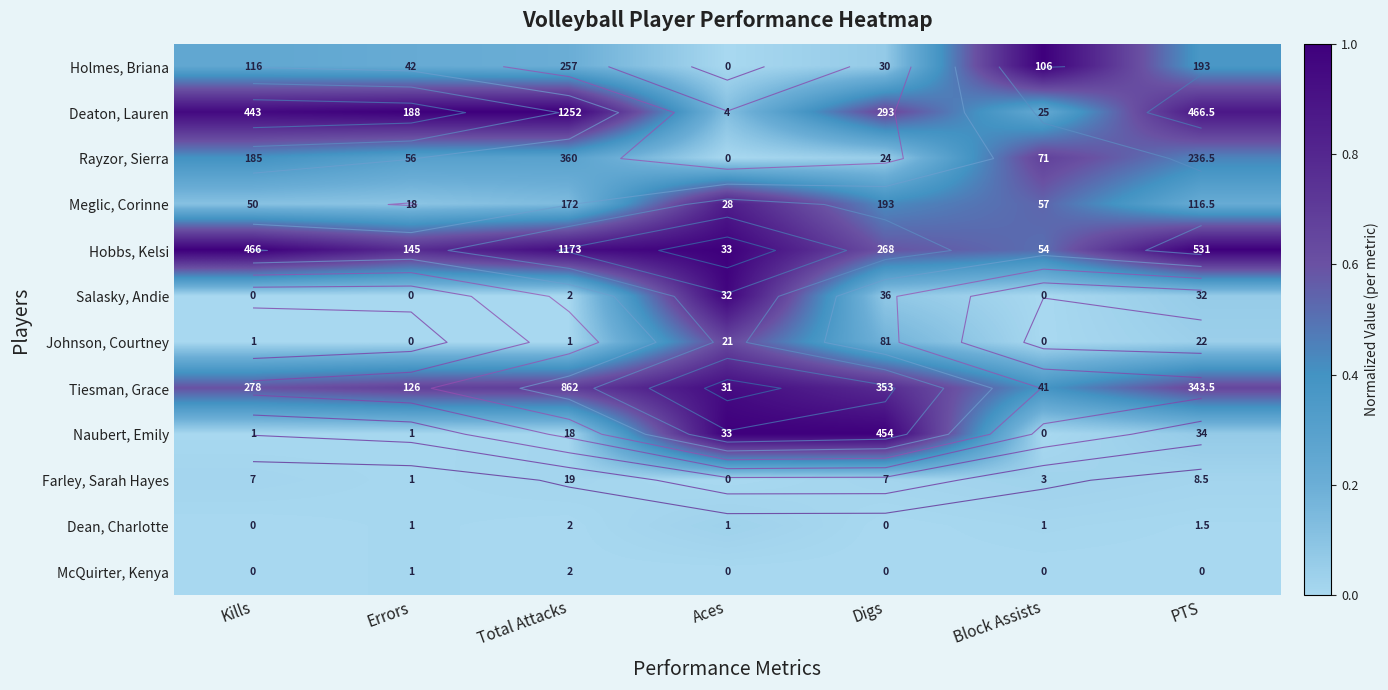

Rank the series at Total Attacks from lowest to highest value.

Johnson, Courtney, Salasky, Andie, Dean, Charlotte, McQuirter, Kenya, Naubert, Emily, Farley, Sarah Hayes, Meglic, Corinne, Holmes, Briana, Rayzor, Sierra, Tiesman, Grace, Hobbs, Kelsi, Deaton, Lauren